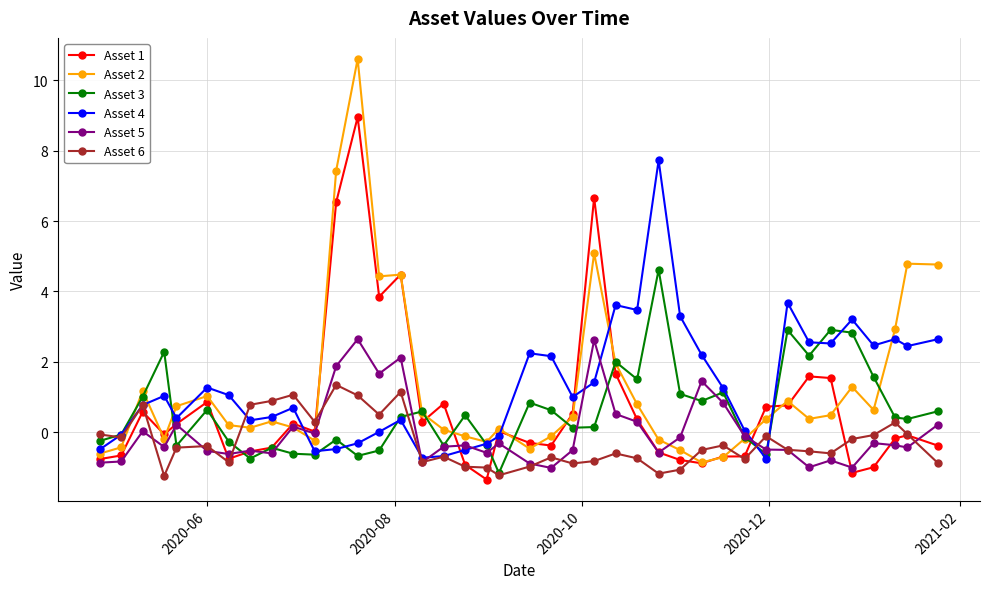

What is the difference between the maximum and minimum values in the Asset 2 series?

11.5